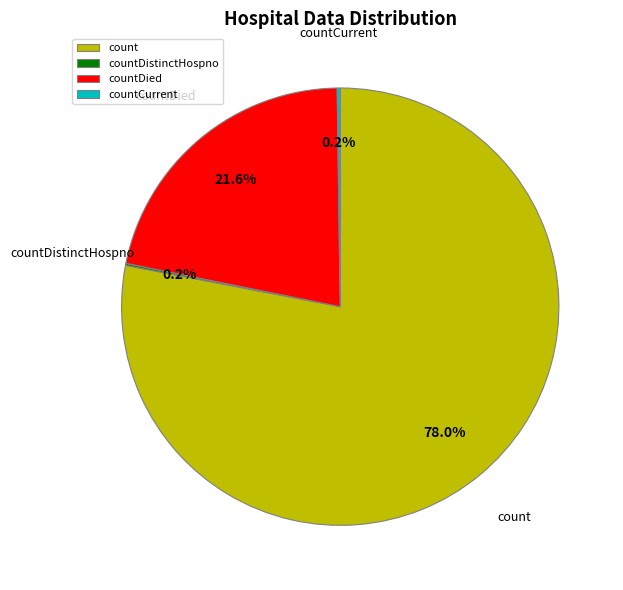

What is the largest slice in the pie chart?

count